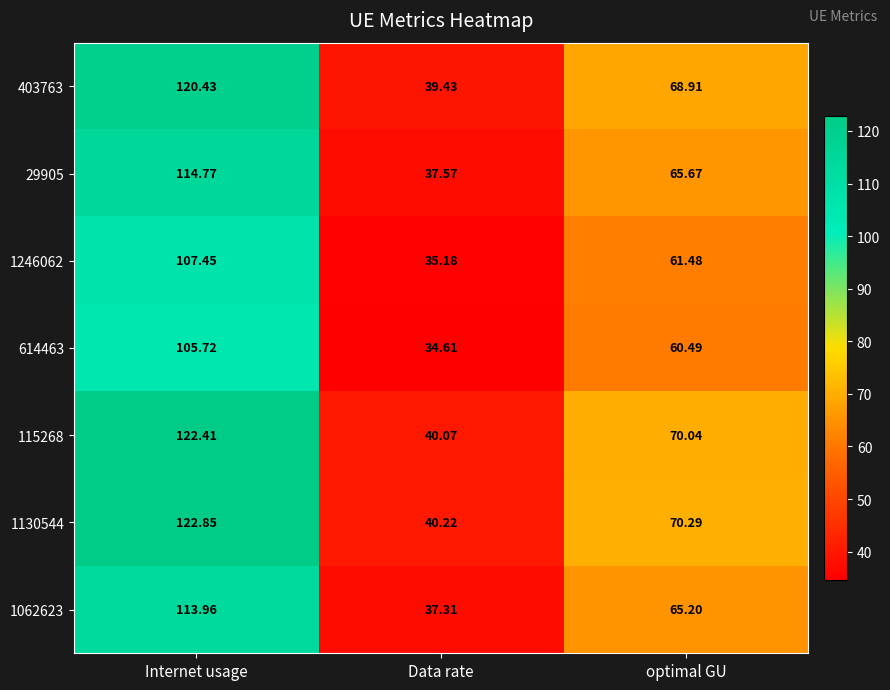

At which label is 1062623 closest to 75?

optimal GU